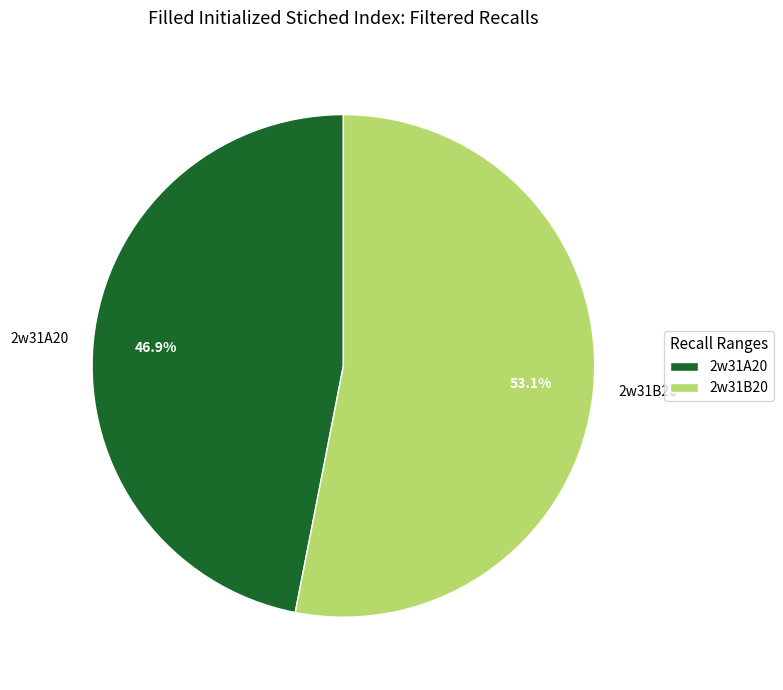

Count the number of slices in the pie.

2